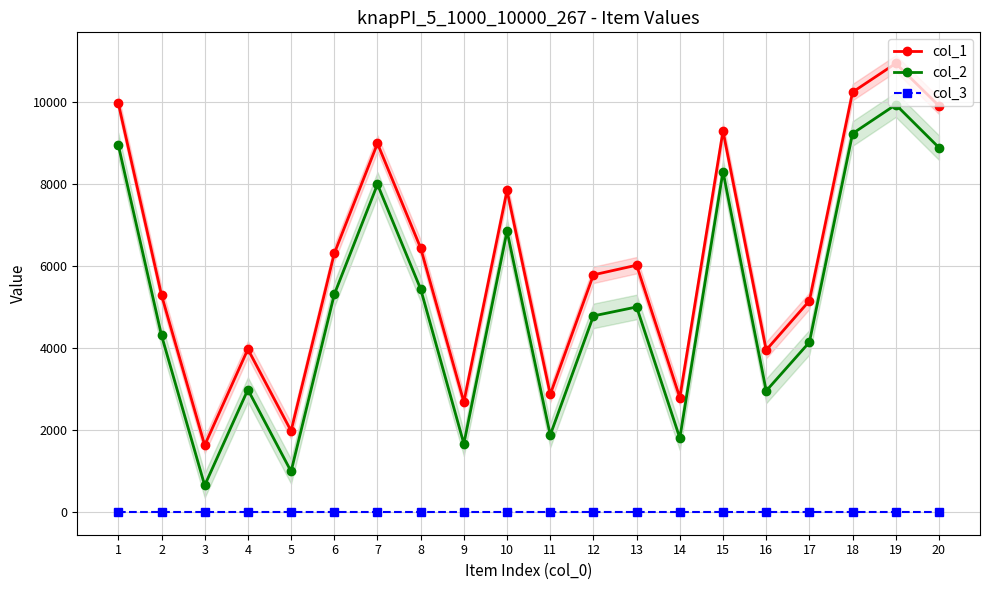

Rank the series by their maximum value, from lowest to highest.

col_3, col_2, col_1